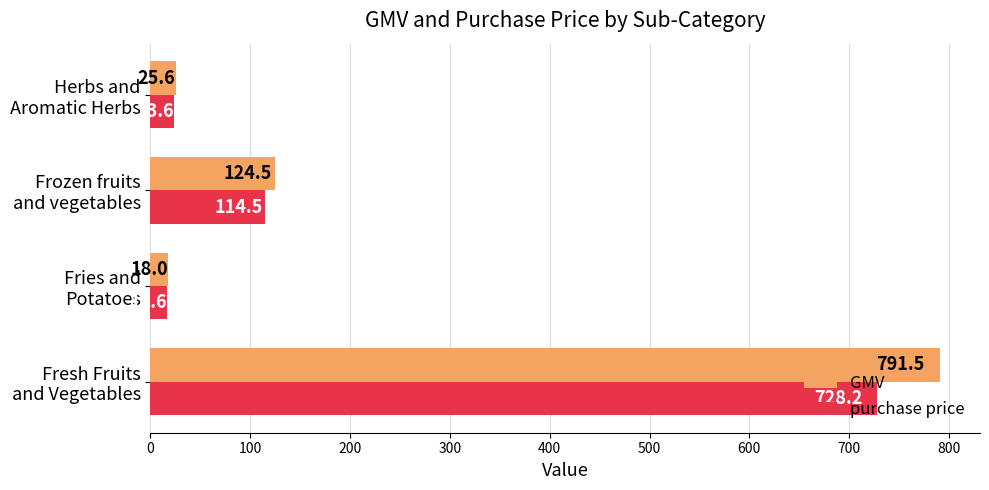

List the series in order of their overall mean, highest first.

GMV, purchase price